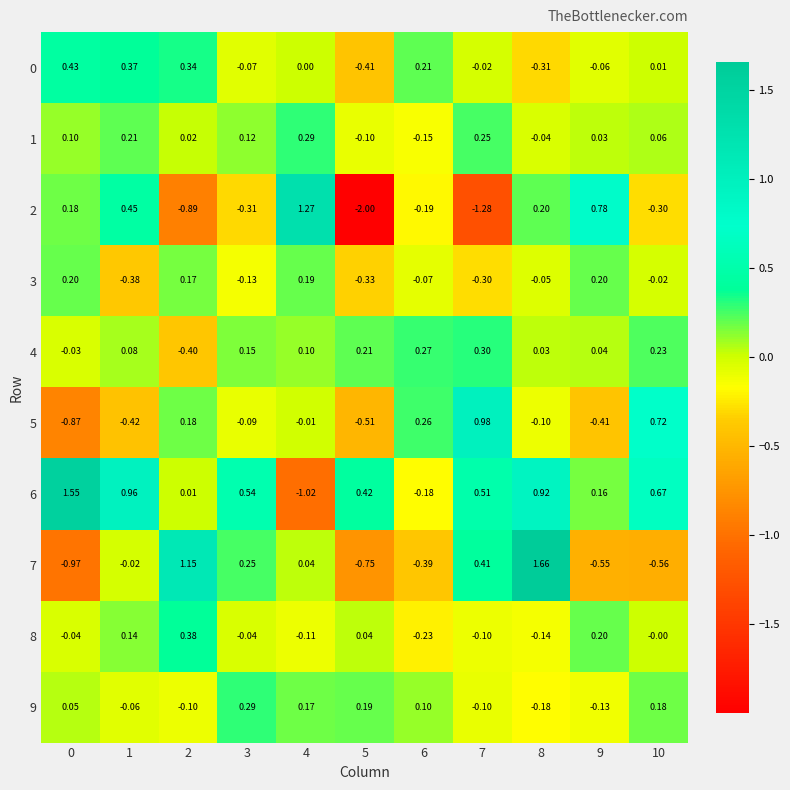

Is the value of 6 at 0 greater than the value of 5 at 4?

Yes